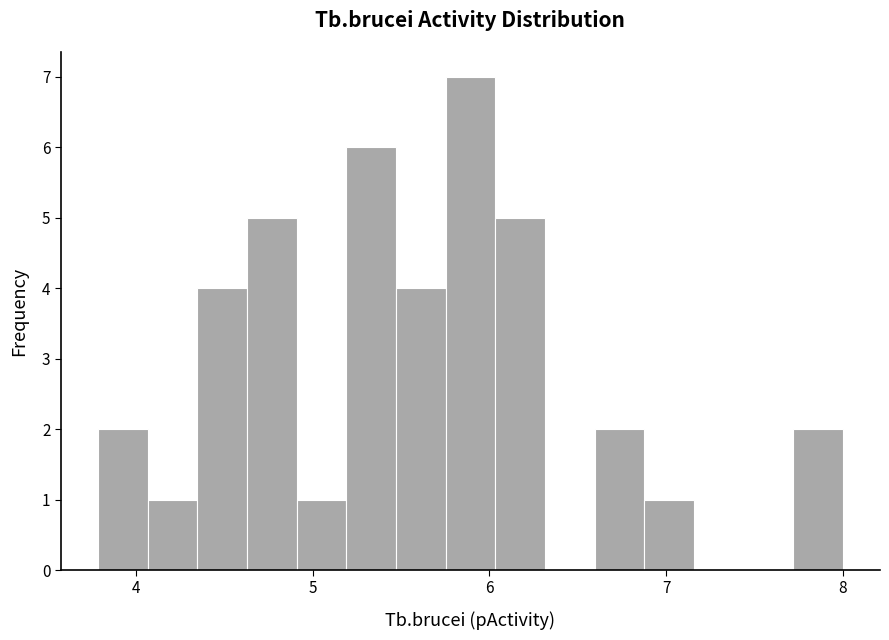

Around what value on the x-axis is the tallest bar? Give the approximate position of its centre, as read against the axis.

5.9